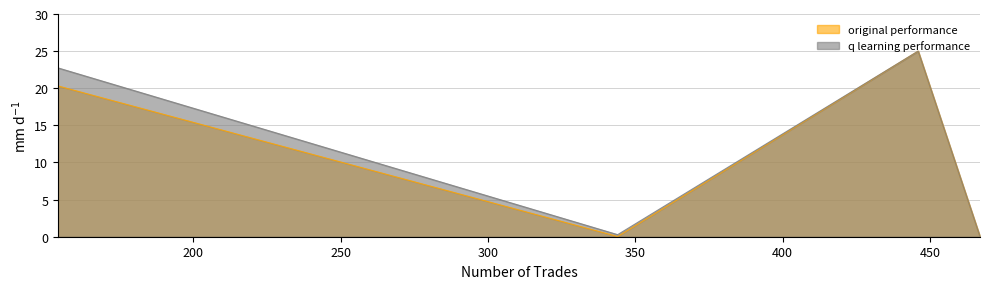

At how many categories does at least one series exceed 6?

2